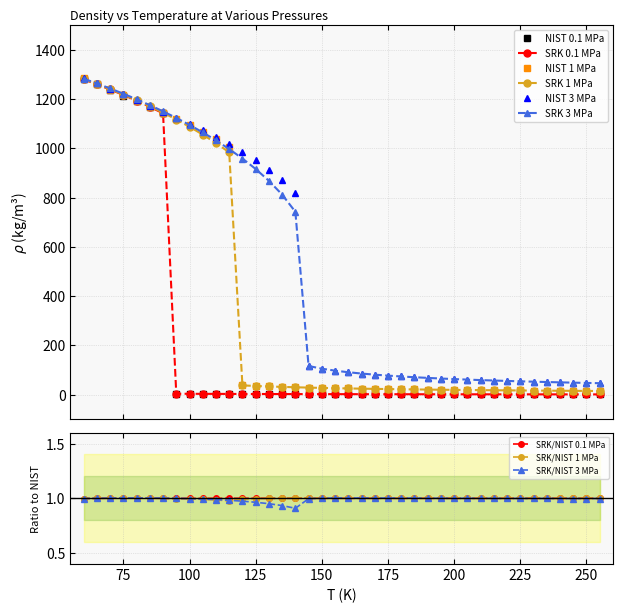

Reading right to left, what are all the values shown in this chart?

rho_NIST_0.1Mpa: 1.5	1.5	1.6	1.6	1.6	1.7	1.7	1.8	1.8	1.8	1.9	1.9	2.0	2.0	2.1	2.1	2.2	2.3	2.3	2.4	2.5	2.6	2.7	2.8	2.9	3.0	3.1	3.3	3.4	3.6	3.7	3.9	4.2	1142.1	1166.7	1190.6	1214.0	1237.1	1259.8	1282.1
rho_SRK_0.1Mpa: 1.5	1.5	1.6	1.6	1.6	1.7	1.7	1.8	1.8	1.8	1.9	1.9	2.0	2.0	2.1	2.1	2.2	2.3	2.3	2.4	2.5	2.6	2.7	2.8	2.9	3.0	3.1	3.3	3.4	3.6	3.7	3.9	4.2	1141.8	1168.1	1192.9	1216.3	1238.4	1259.4	1279.3
rho_NIST_1Mpa: 15.3	15.6	15.9	16.3	16.7	17.1	17.5	17.9	18.3	18.8	19.3	19.8	20.4	21.0	21.6	22.3	23.1	23.9	24.7	25.6	26.7	27.8	29.0	30.4	31.9	33.7	35.8	38.2	1006.7	1037.2	1065.8	1093.0	1119.0	1144.1	1168.4	1192.2	1215.5	1238.4	1261.0	1283.2
rho_SRK_1Mpa: 15.3	15.6	15.9	16.3	16.7	17.0	17.5	17.9	18.3	18.8	19.3	19.8	20.4	21.0	21.7	22.4	23.1	23.9	24.8	25.7	26.7	27.8	29.1	30.4	32.0	33.7	35.7	38.0	983.5	1021.1	1055.4	1087.2	1116.7	1144.3	1170.3	1194.8	1217.9	1239.8	1260.5	1280.2
rho_NIST_3Mpa: 47.0	48.1	49.3	50.5	51.8	53.1	54.6	56.2	57.8	59.6	61.5	63.6	65.9	68.4	71.1	74.1	77.5	81.4	85.9	91.2	97.6	105.8	117.1	817.0	869.9	913.0	950.5	984.3	1015.5	1044.6	1072.2	1098.5	1123.9	1148.4	1172.3	1195.7	1218.6	1241.2	1263.6	1285.6
rho_SRK_3Mpa: 46.9	48.0	49.2	50.4	51.7	53.1	54.5	56.1	57.8	59.6	61.5	63.6	65.9	68.4	71.2	74.2	77.7	81.6	86.1	91.4	97.8	105.8	116.6	742.4	812.1	868.0	915.9	958.4	996.8	1031.9	1064.5	1094.8	1123.1	1149.8	1175.0	1198.7	1221.3	1242.7	1263.0	1282.3